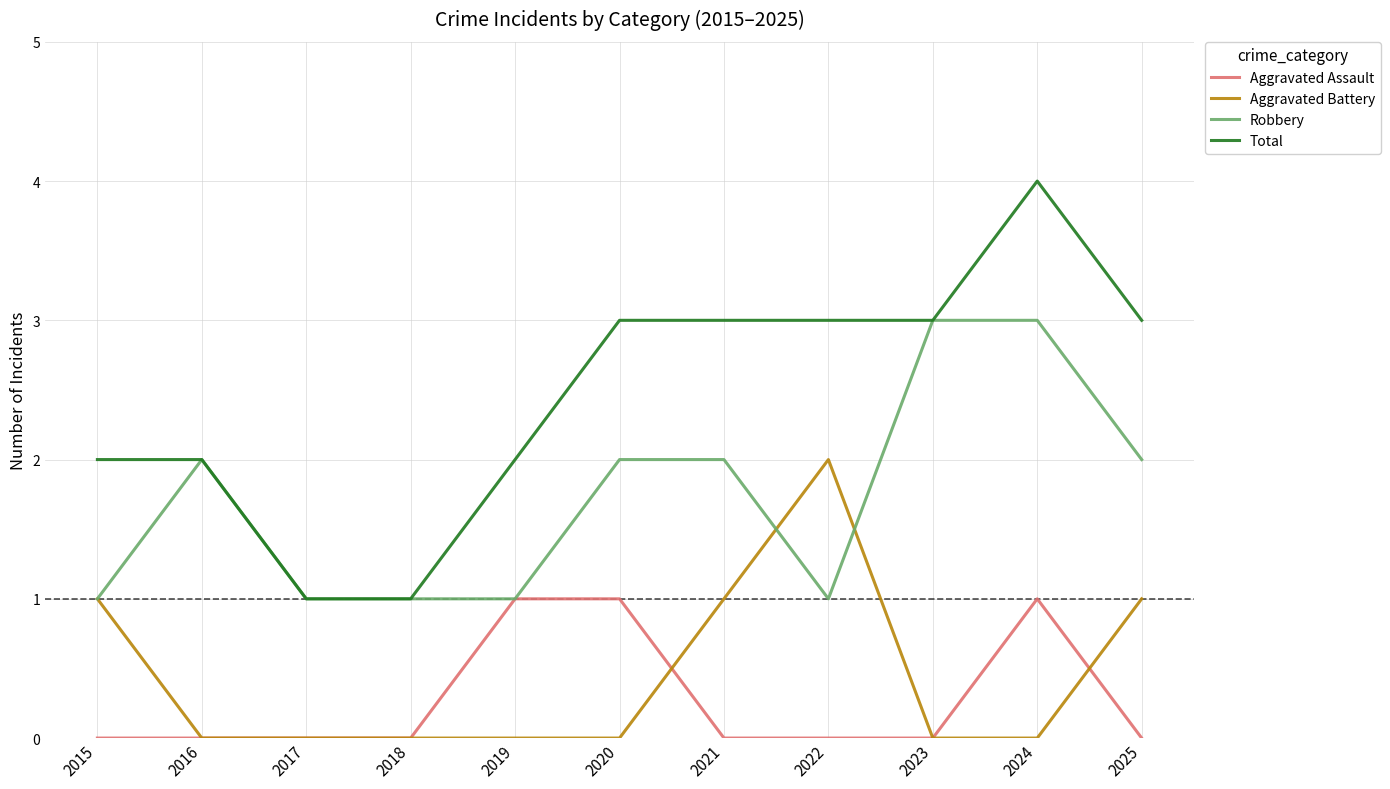

The Robbery series shows 1 at 2018. True or false?

True